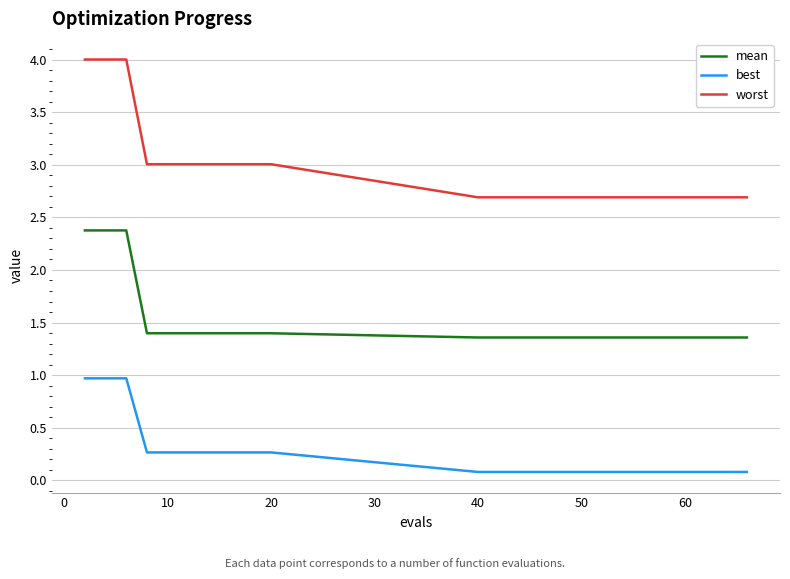

Rank the series by their average value, from lowest to highest.

best, mean, worst